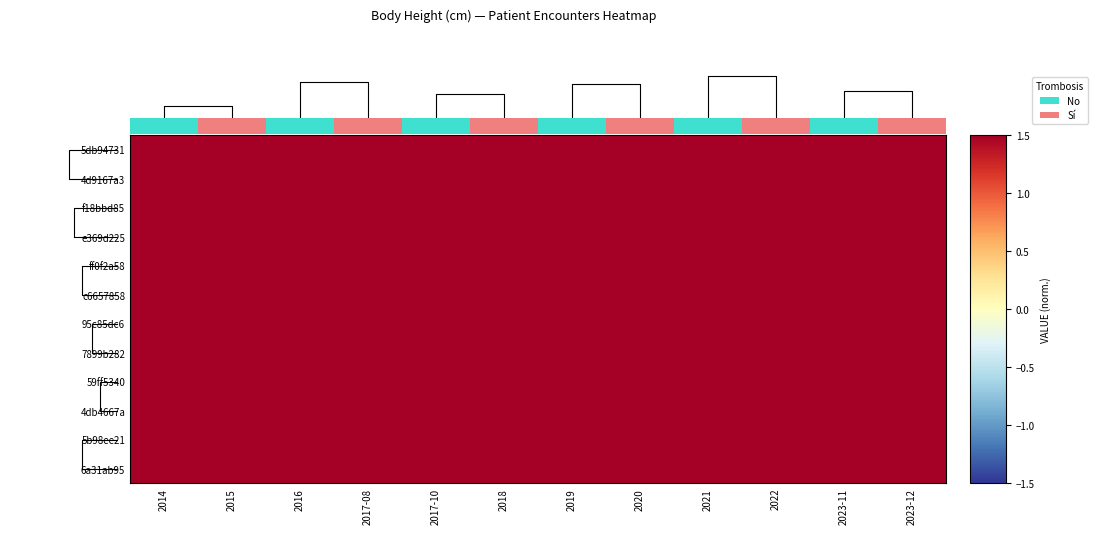

Which series has the widest spread of values?

5db94731